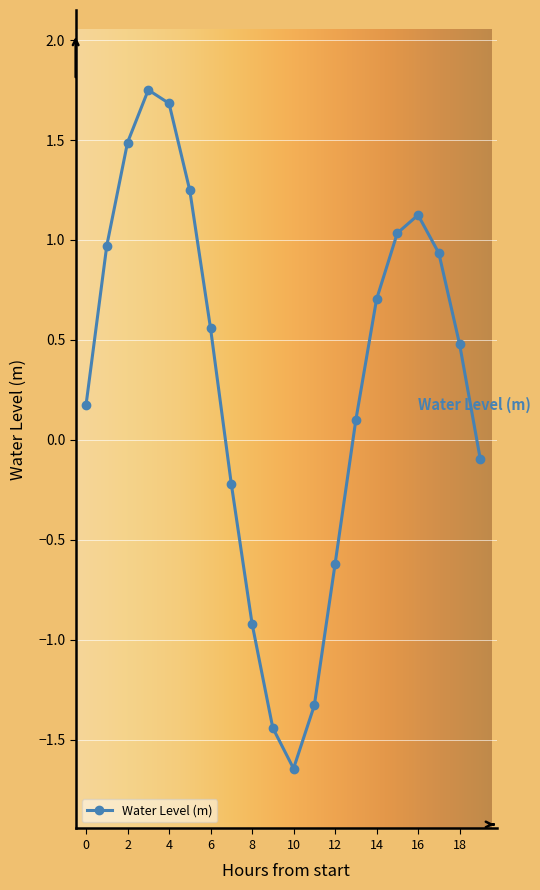

What is the difference between the maximum and second lowest values?

3.2